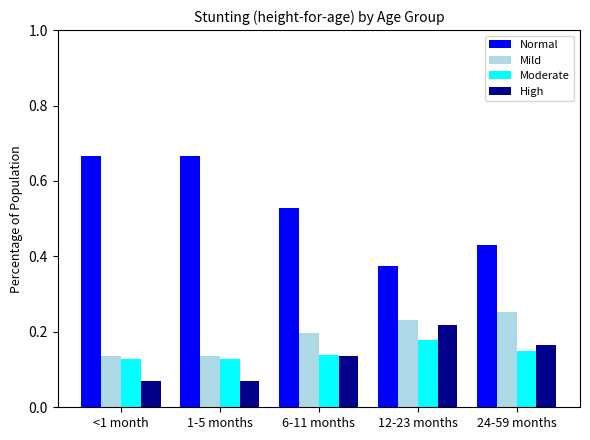

How many Moderate values are between 0 and 1?

5